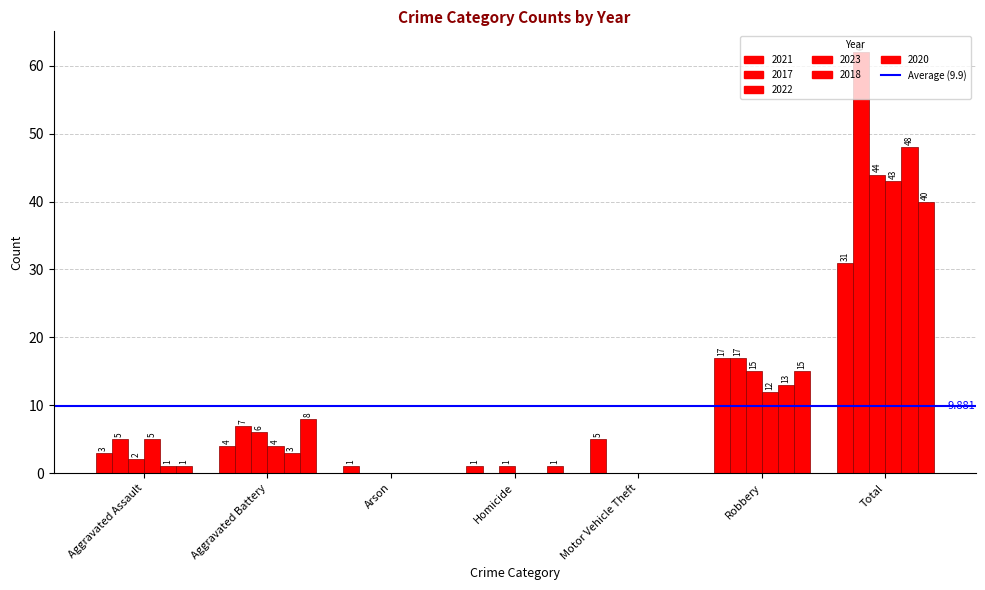

What is the difference between the maximum and minimum values in the 2020 series?

40